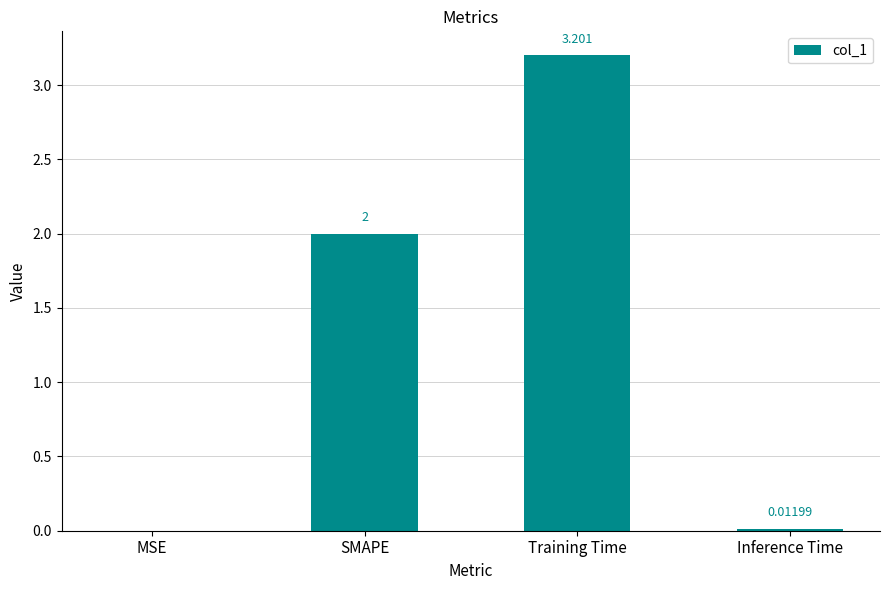

What value does the data have at SMAPE?

2.0